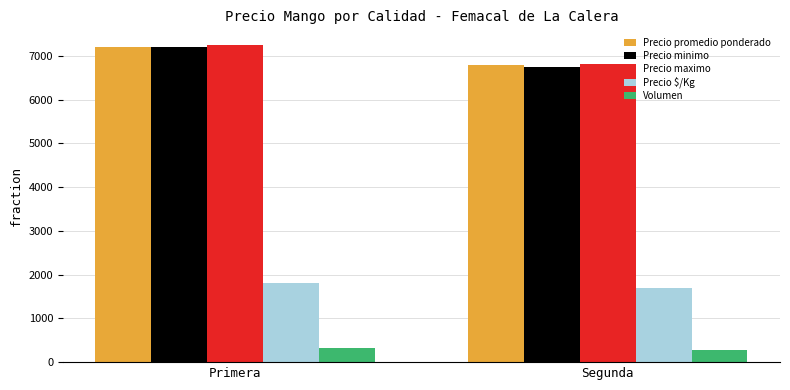

What is the average value of the Precio $/Kg series?

1750